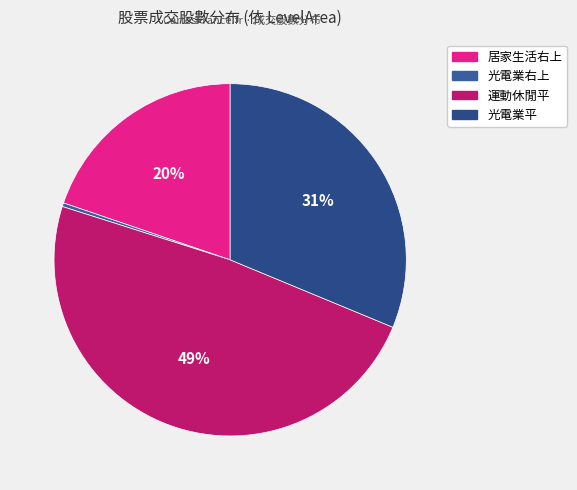

How many slices are in this pie chart?

4